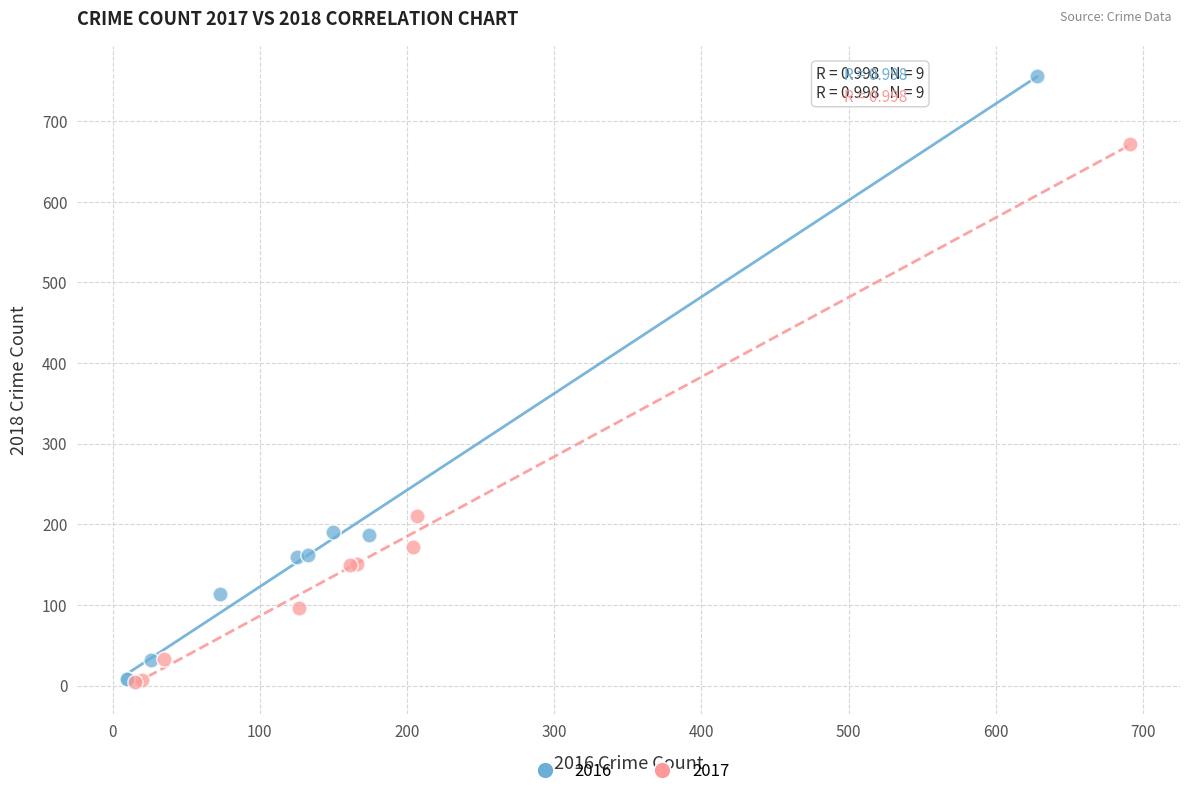

Which series has the widest spread of Y values?

2016